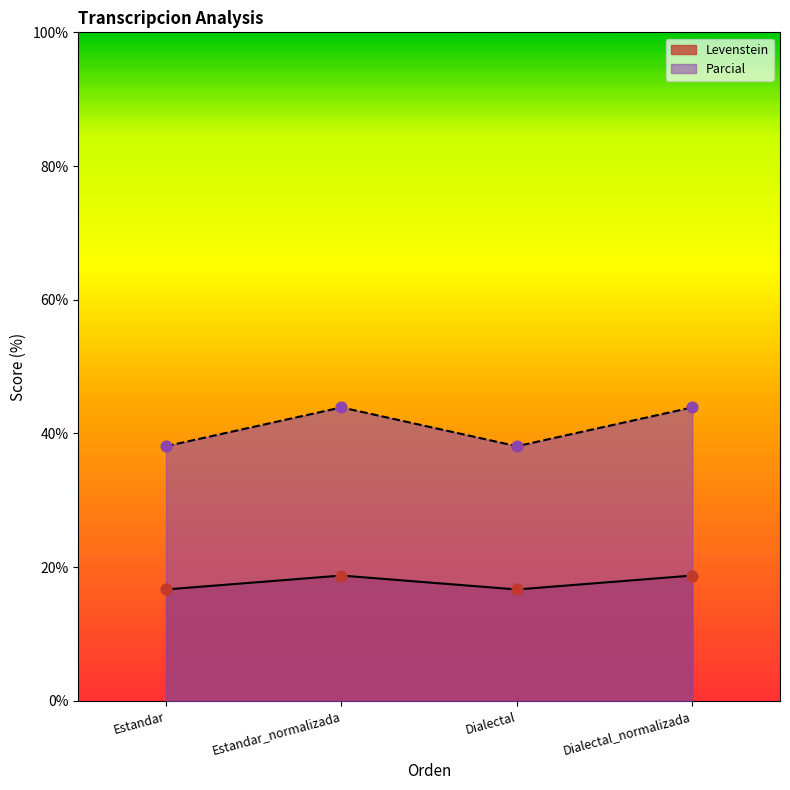

At which category is the sum across all series the highest?

Estandar_normalizada